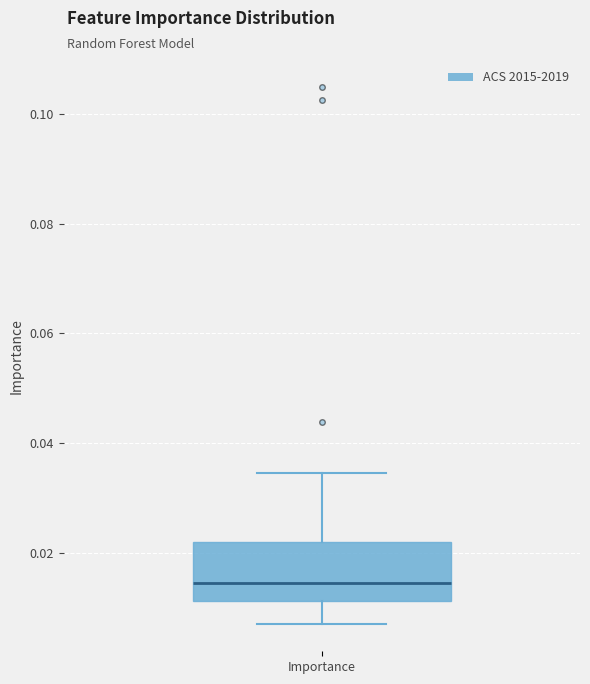

Where is the upper edge of the box for Importance on the y-axis? The values are not printed on the chart, so give them approximately, as read against the axis.

0.022